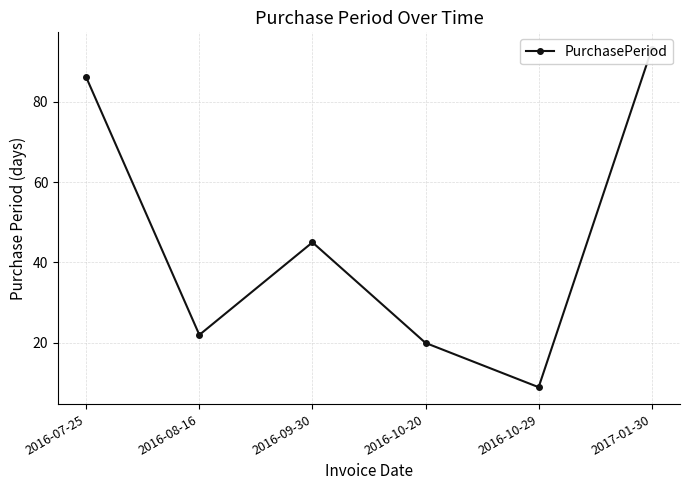

Reading right to left, transcribe all the data shown in this chart.

93	9	20	45	22	86